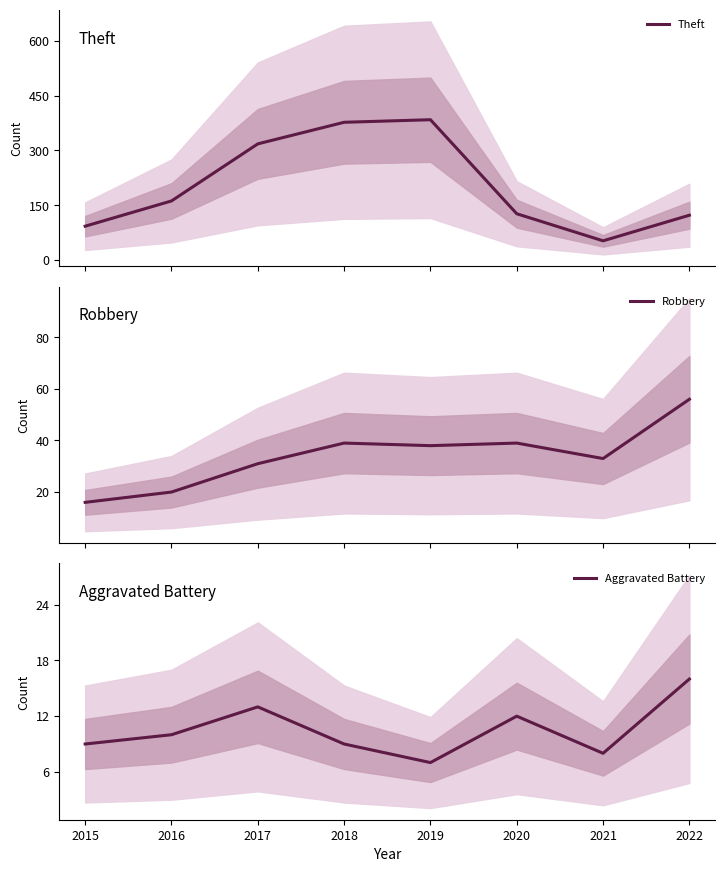

How many values in the Robbery series exceed 38?

3